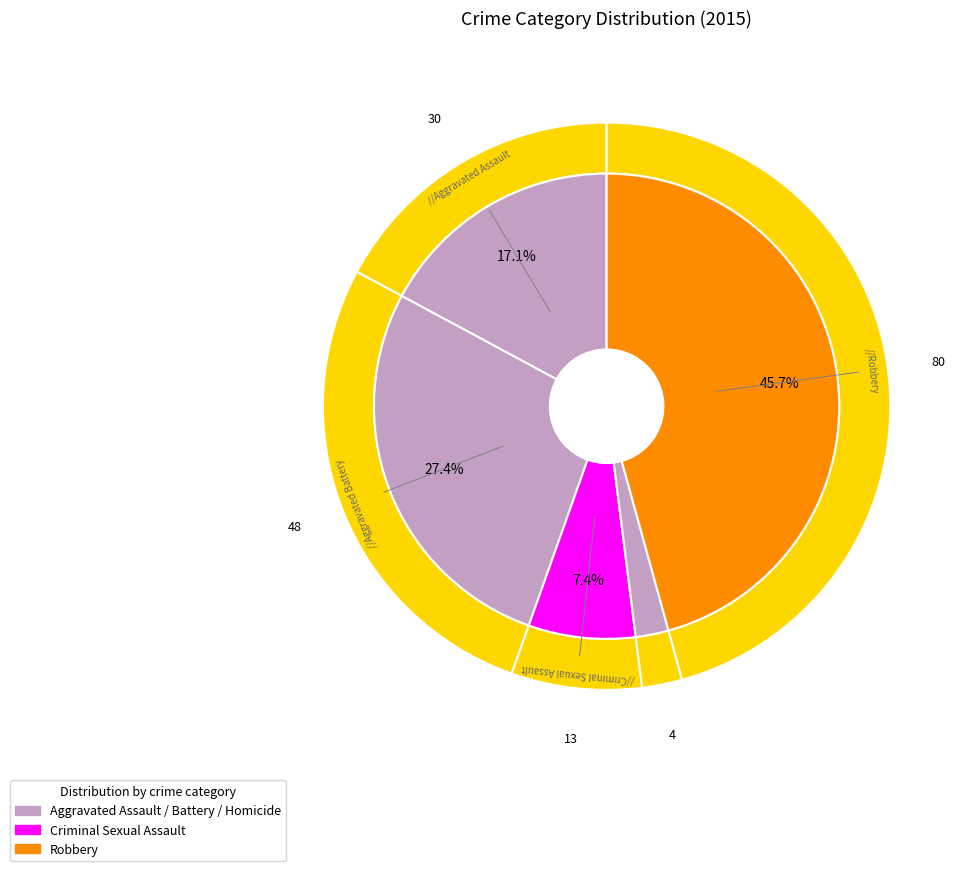

Approximately how many times larger is the value at Robbery compared to Criminal Sexual Assault?

6.2